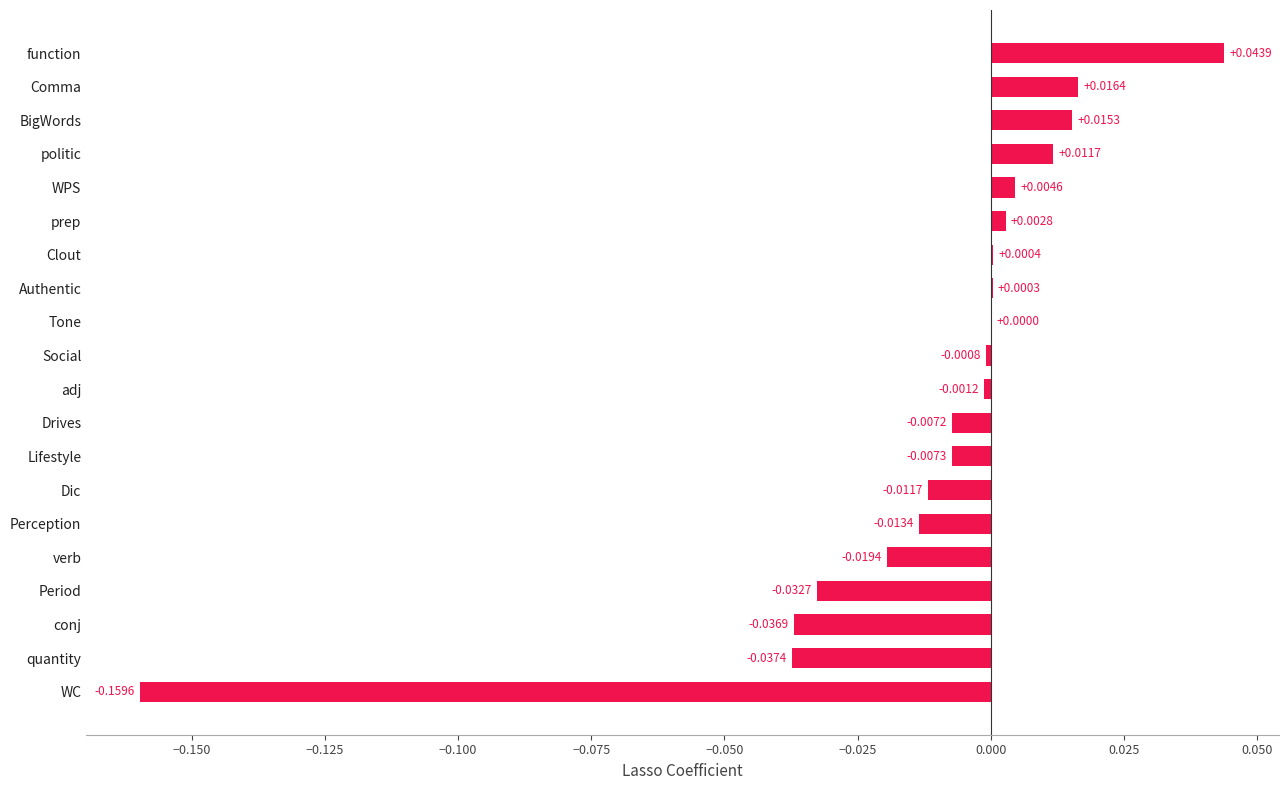

Which category has the highest value across all series?

function